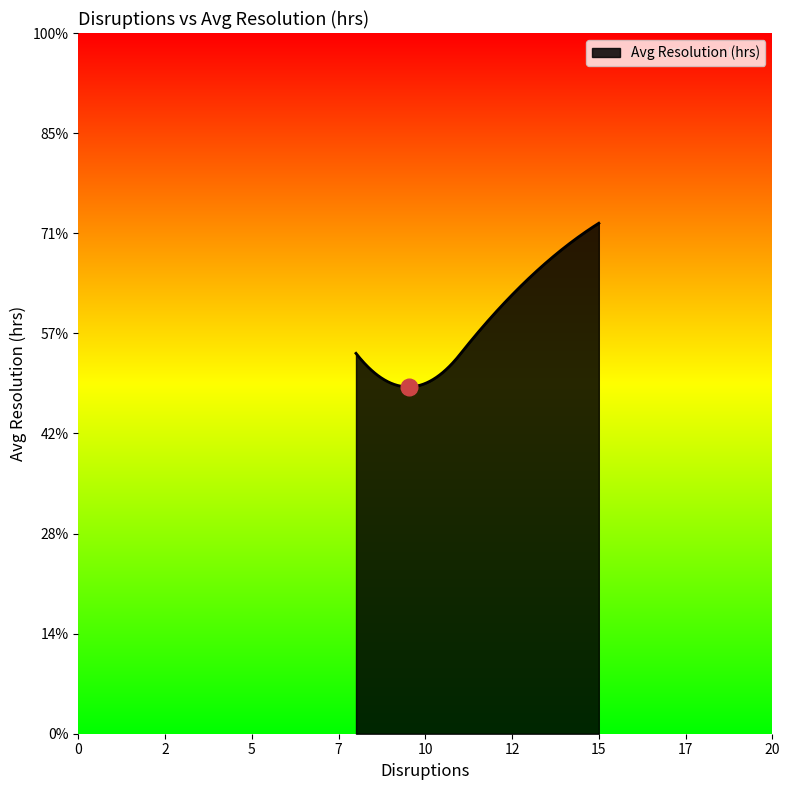

How many interior local valleys (lower than both neighbors) does the data have?

1